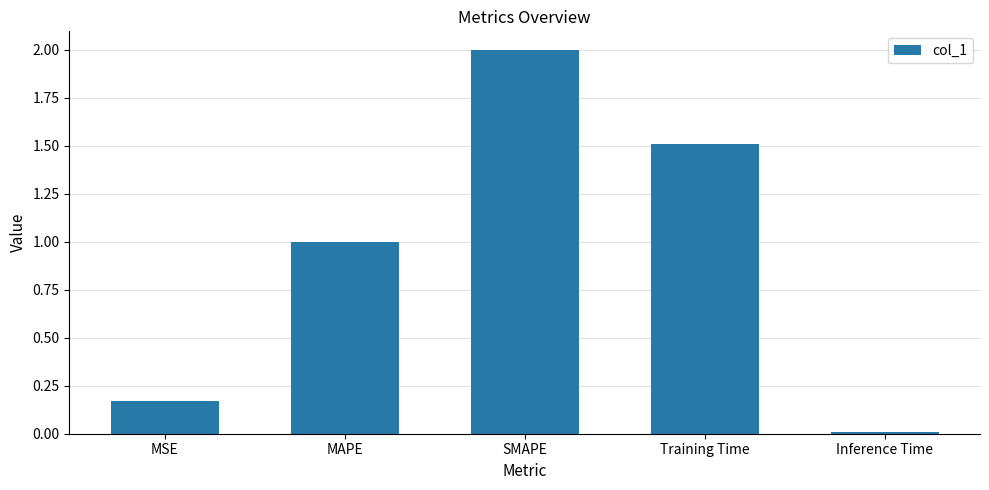

True or false: the data shows 0.8 at Training Time.

False